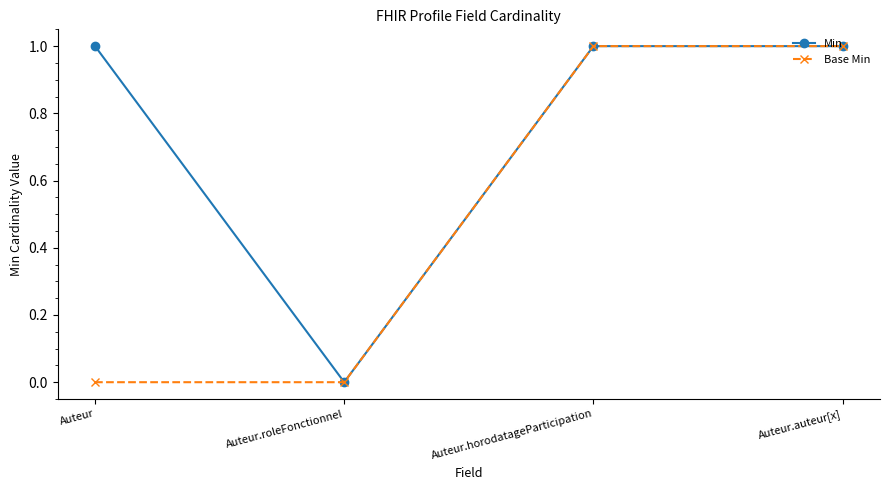

Does the chart display data point markers on the line(s)?

Yes